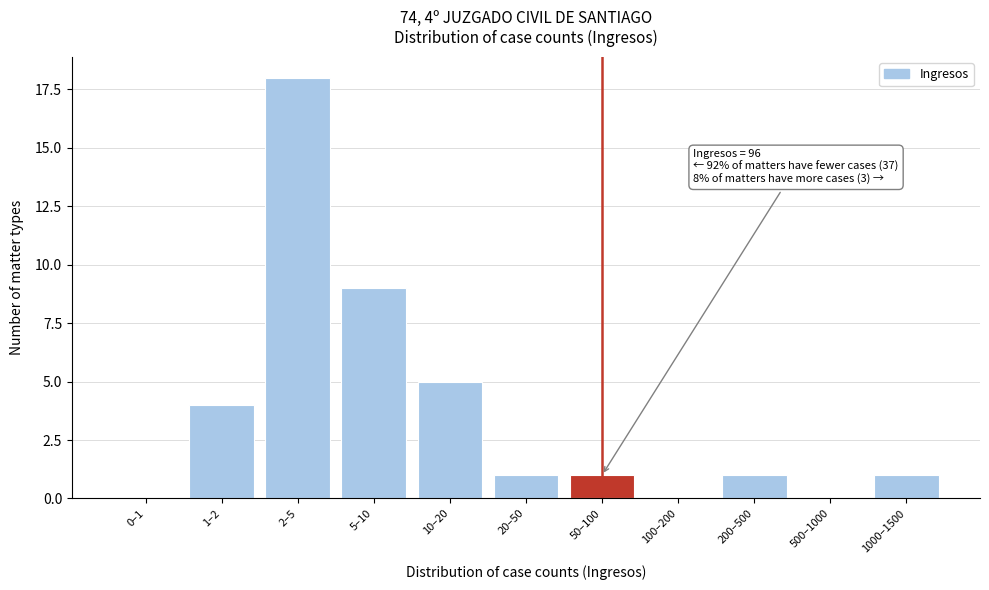

Reading left to right, transcribe all the data shown in this chart.

0–1=0	1–2=4	2–5=18	5–10=9	10–20=5	20–50=1	50–100=1	100–200=0	200–500=1	500–1000=0	1000–1500=1